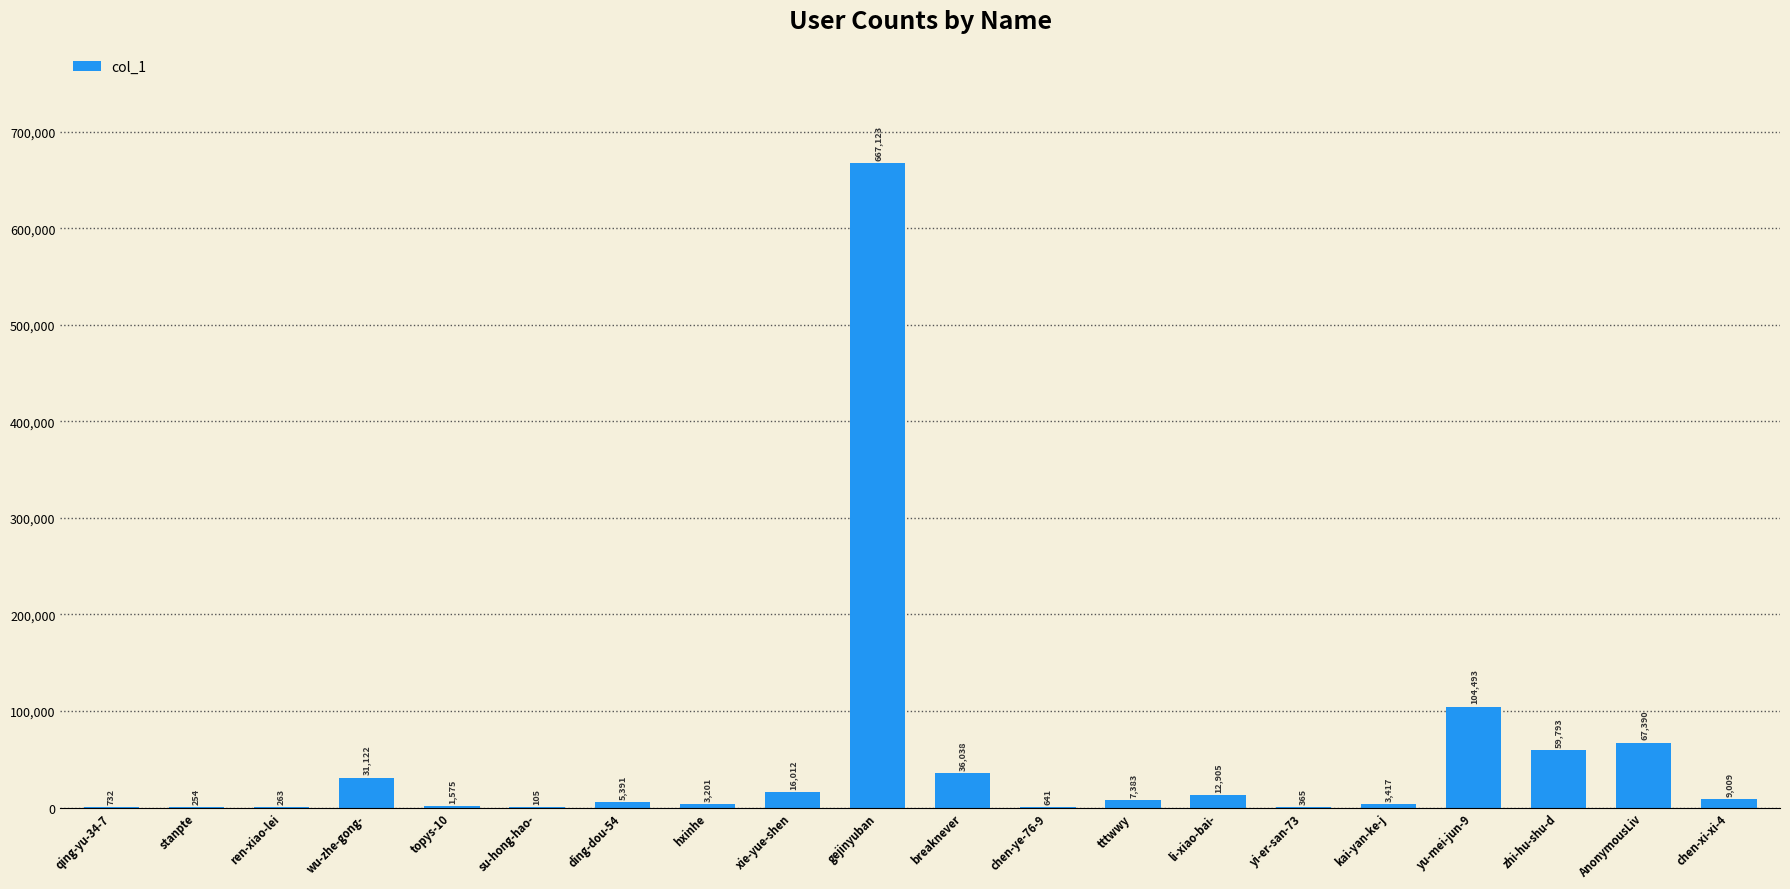

Are the bars horizontal?

No